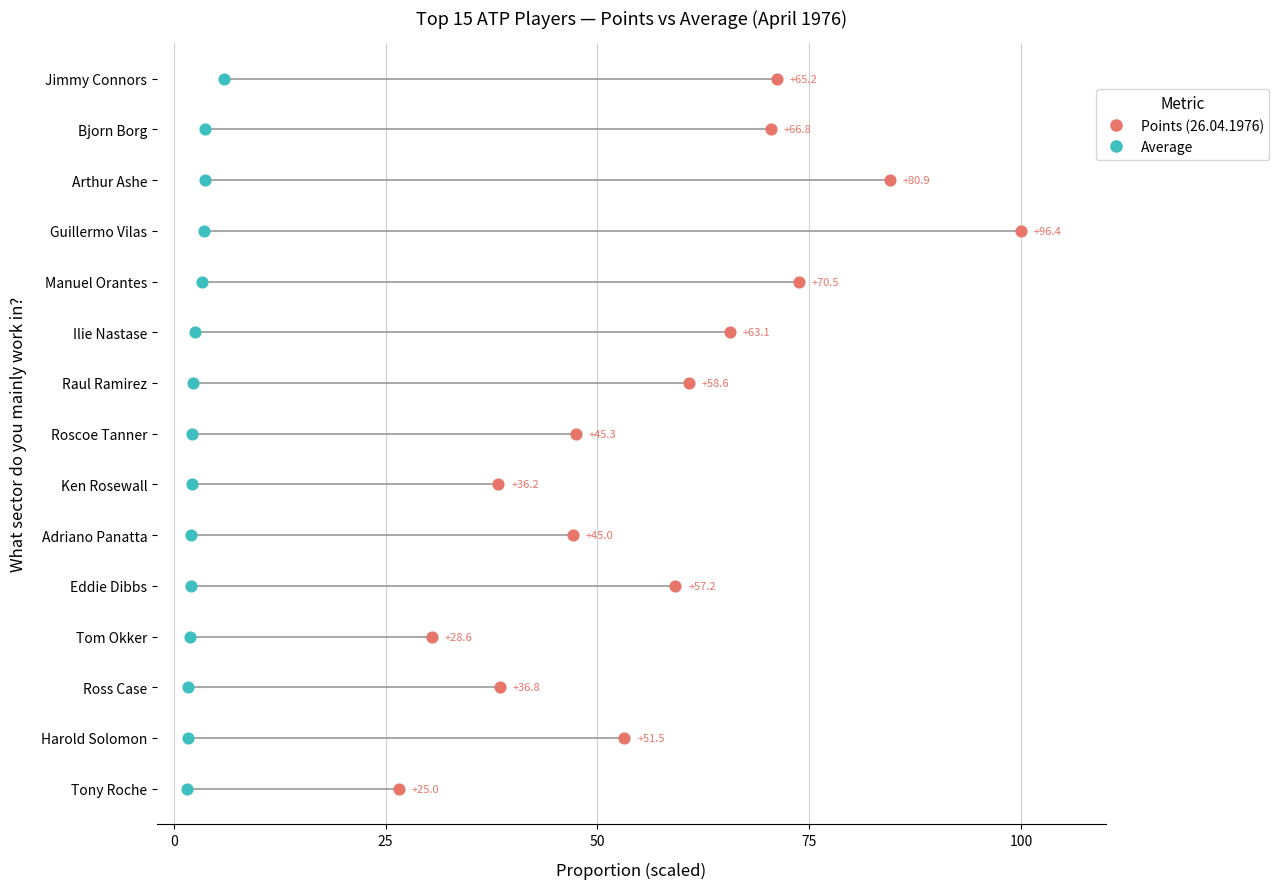

Which series has the largest Y range (max minus min)?

Points (26.04.1976)